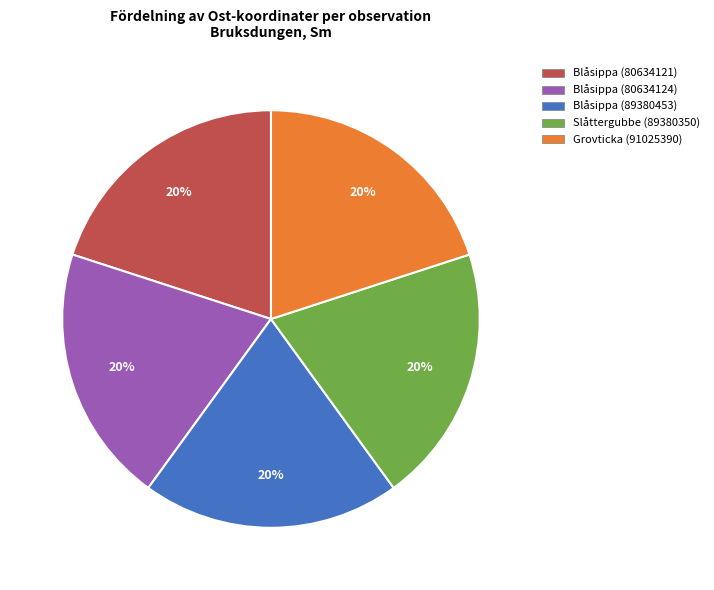

Count the number of slices in the pie.

5